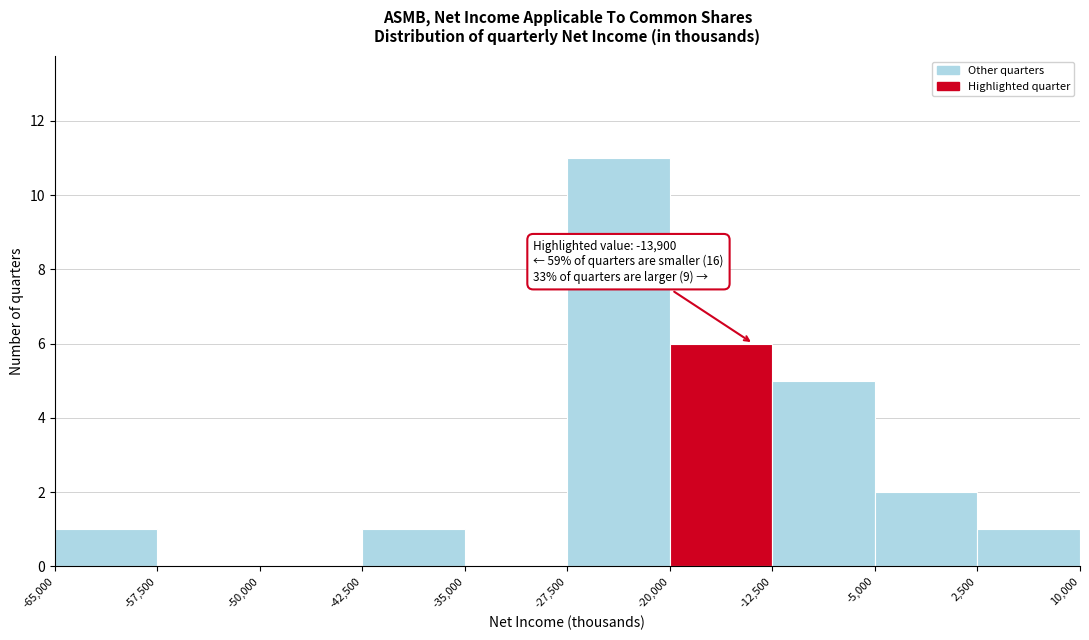

Over which range of the x-axis is the bar tallest?

-27,500 to -20,000